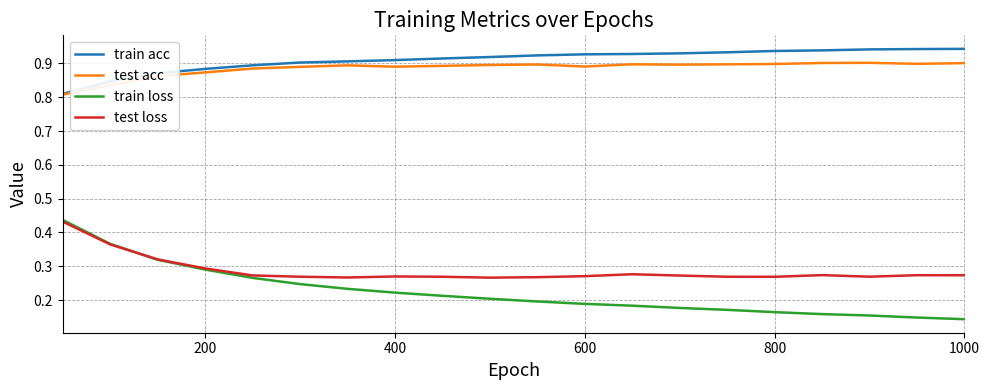

True or false: train acc and train loss intersect in this chart.

False